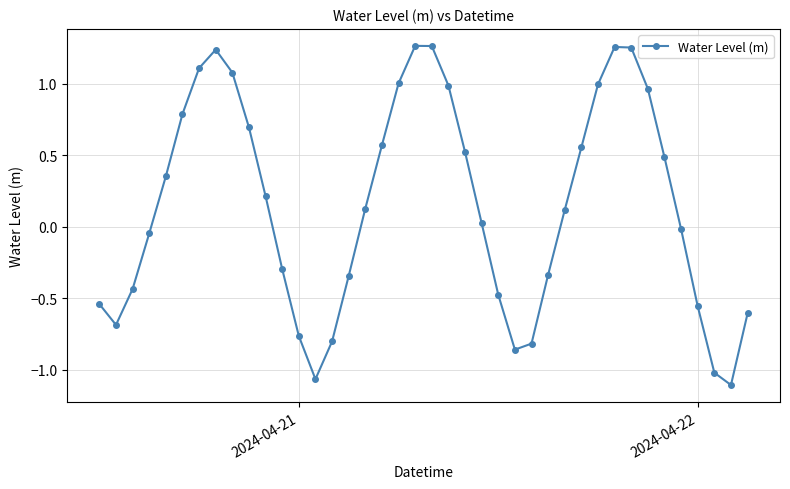

What is the sum of all values?

6.1